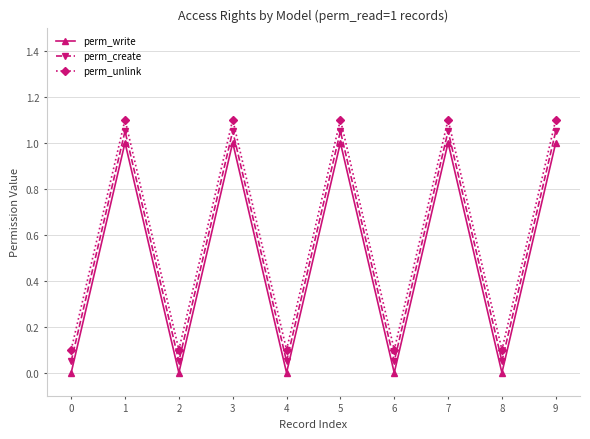

Count the number of data series in this chart.

3